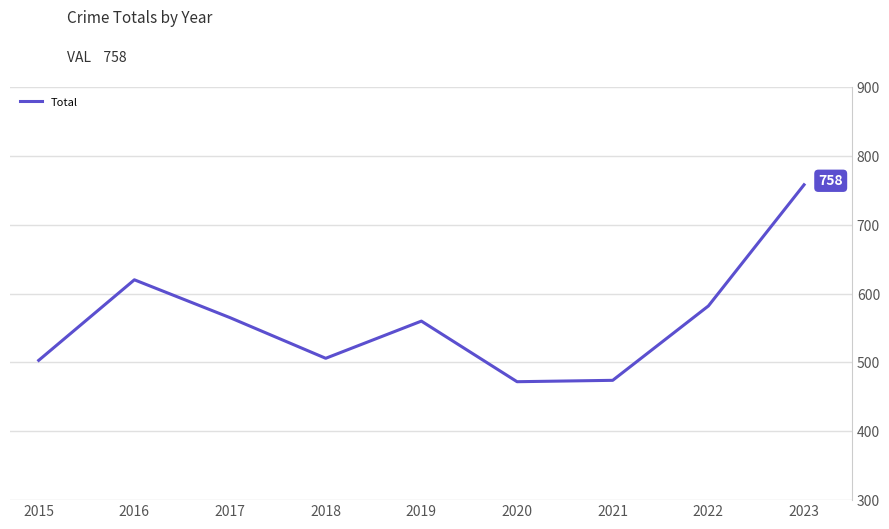

What is the minimum value shown in the chart?

472